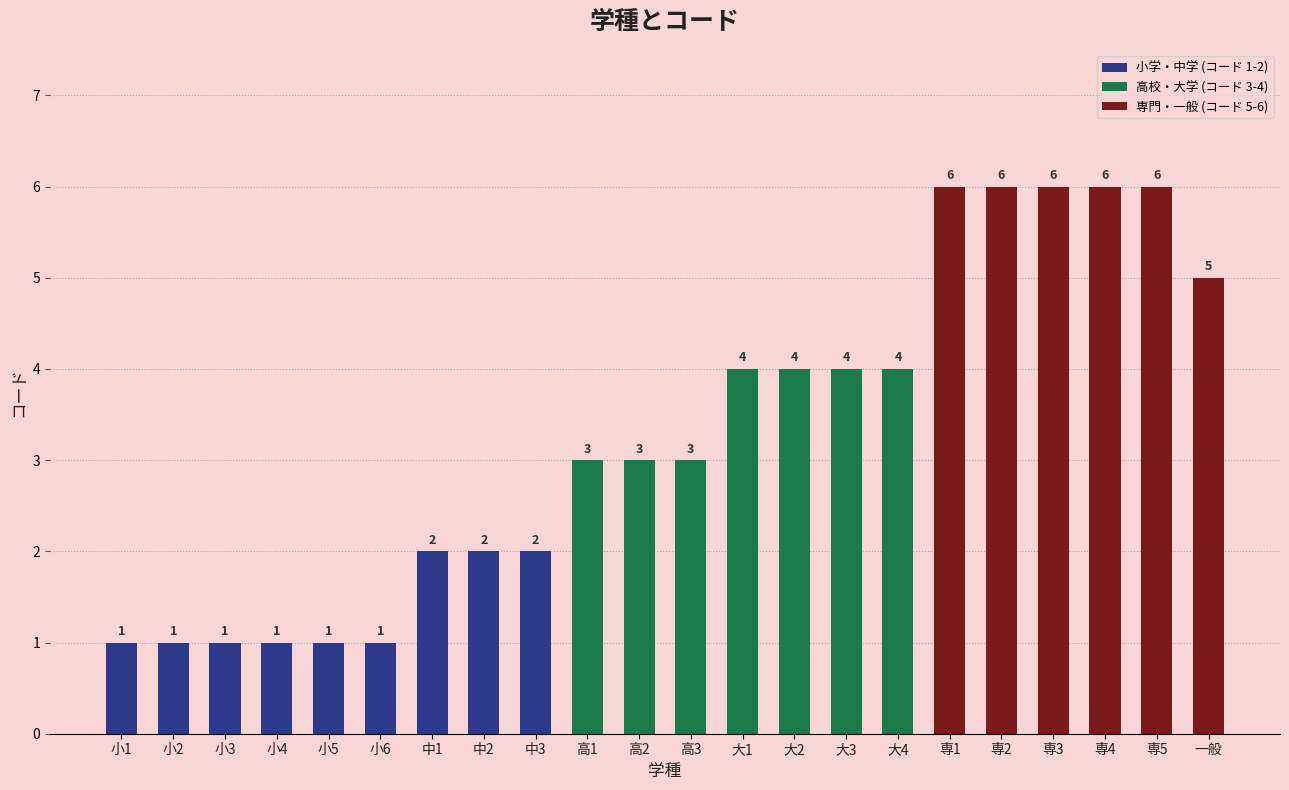

What is the value of the 10th bar from the left?

3